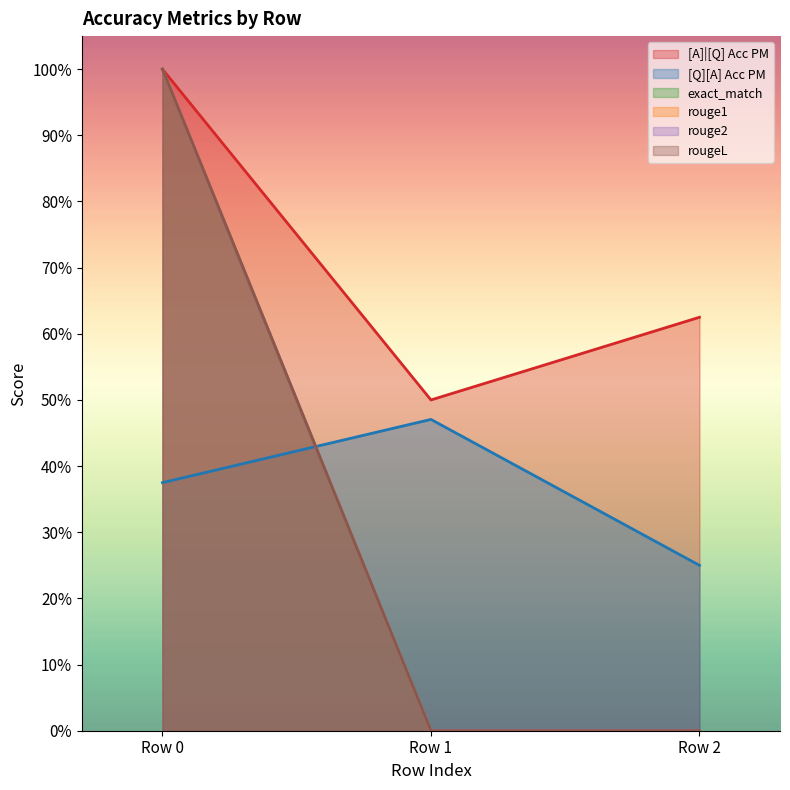

Does the chart have visible grid lines?

No